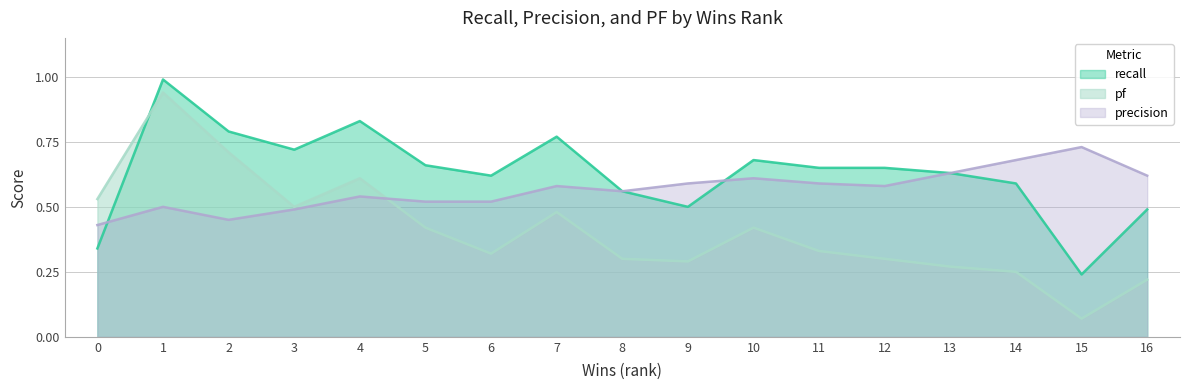

The precision series shows 0.8 at 5. True or false?

False